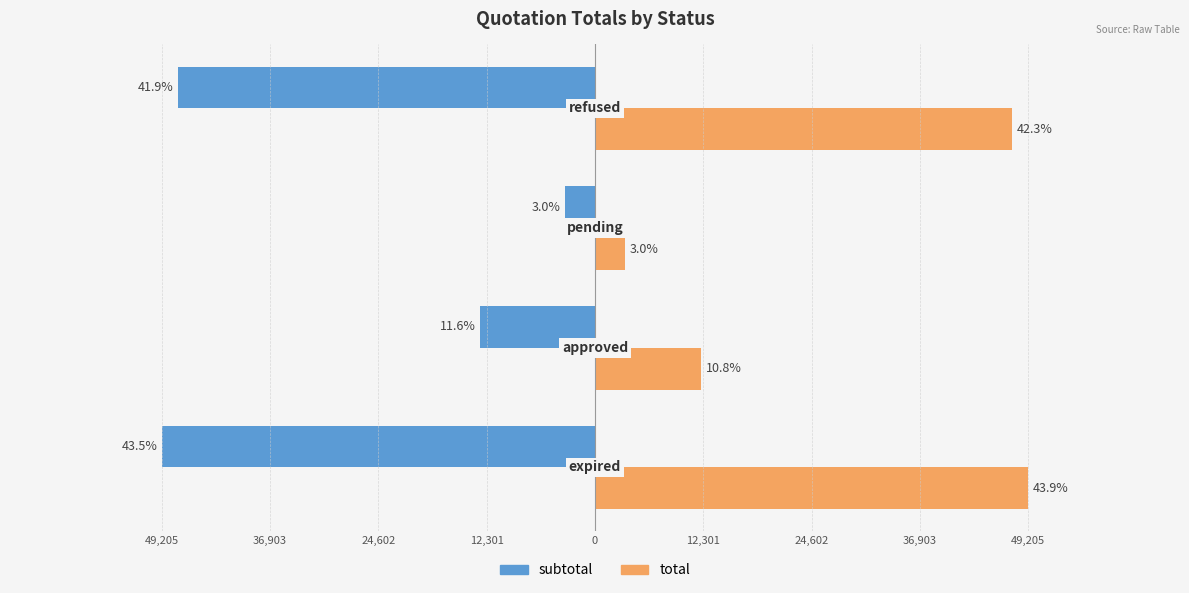

What are all the series names shown in the legend?

subtotal, total